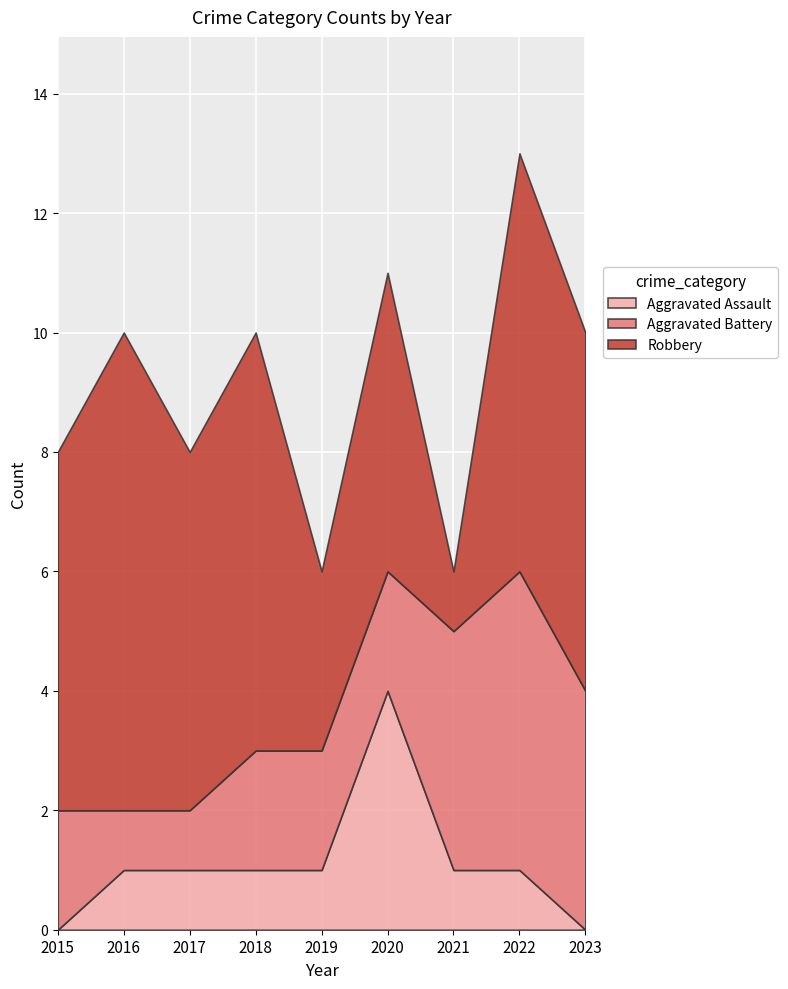

What is the maximum value for Aggravated Assault?

4